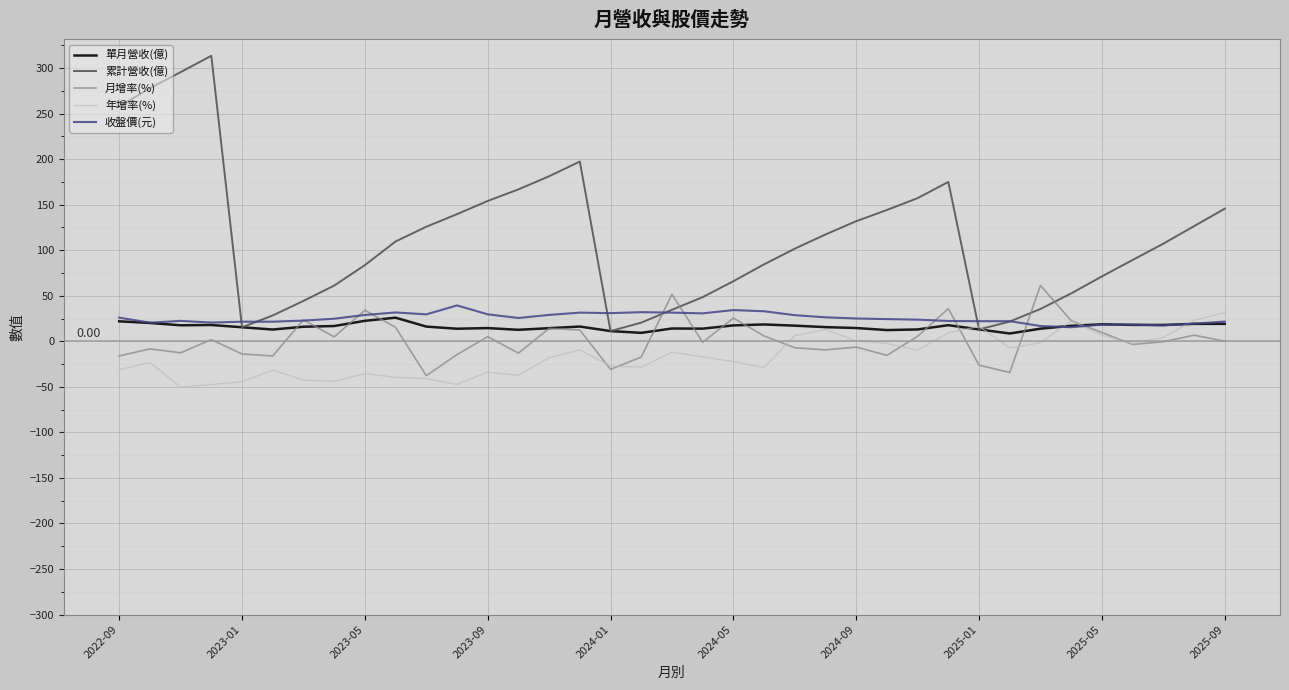

What is the greatest value displayed?

313.5